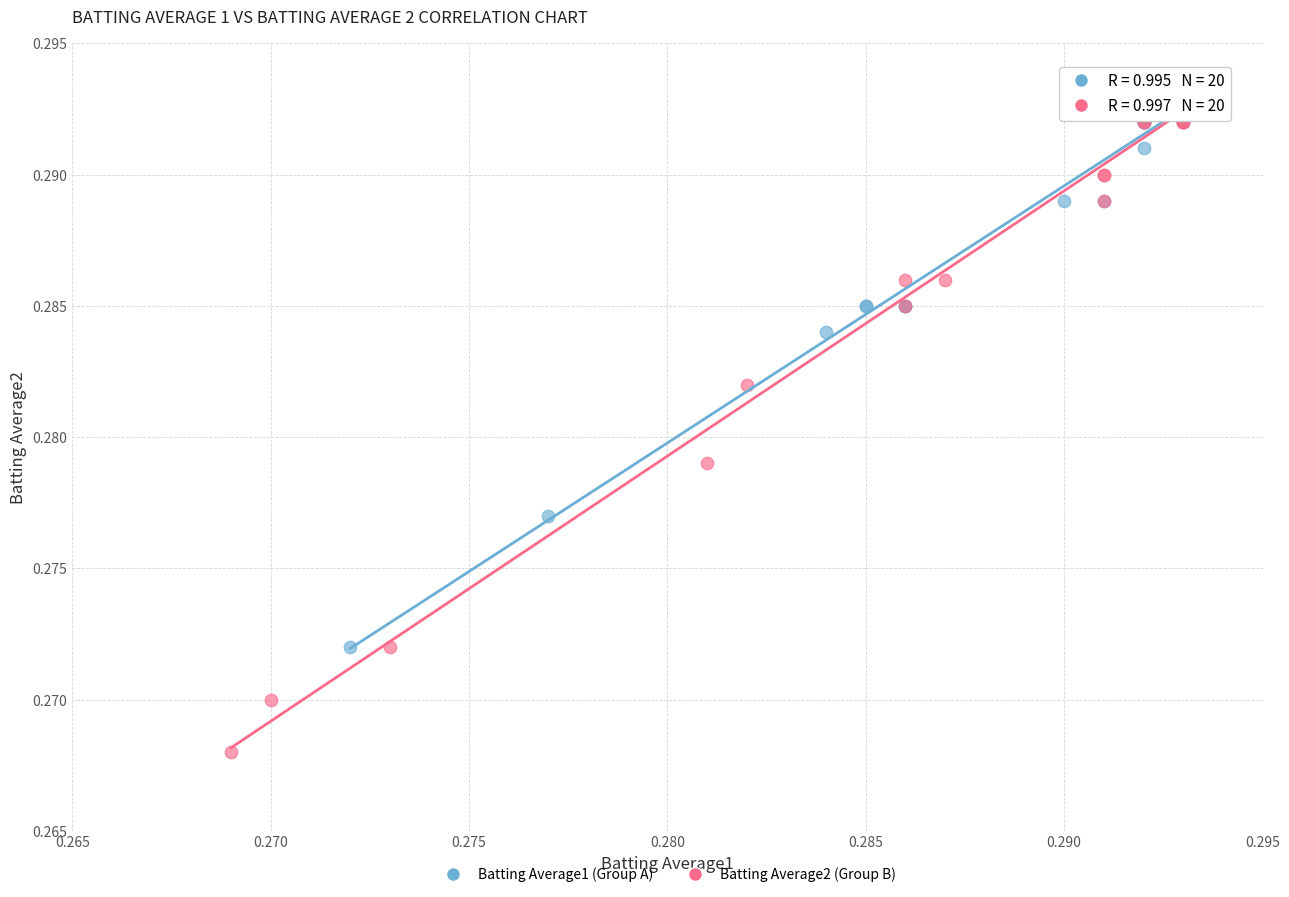

Which series has the widest spread of Y values?

Batting Average2 (Group B)